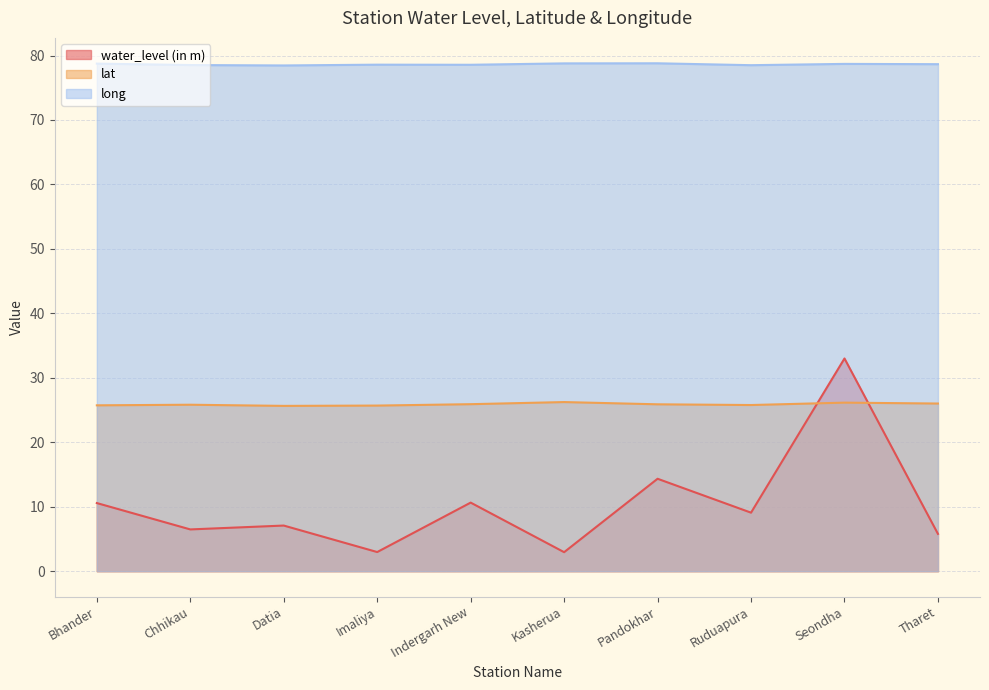

What is the greatest value displayed?

78.8